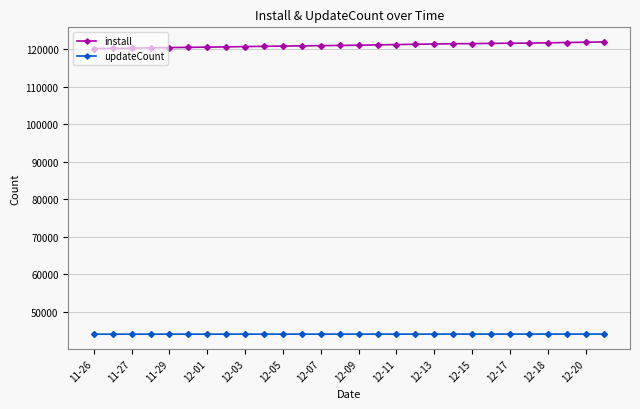

What is the value of the updateCount point at the 12th from the left?

44099